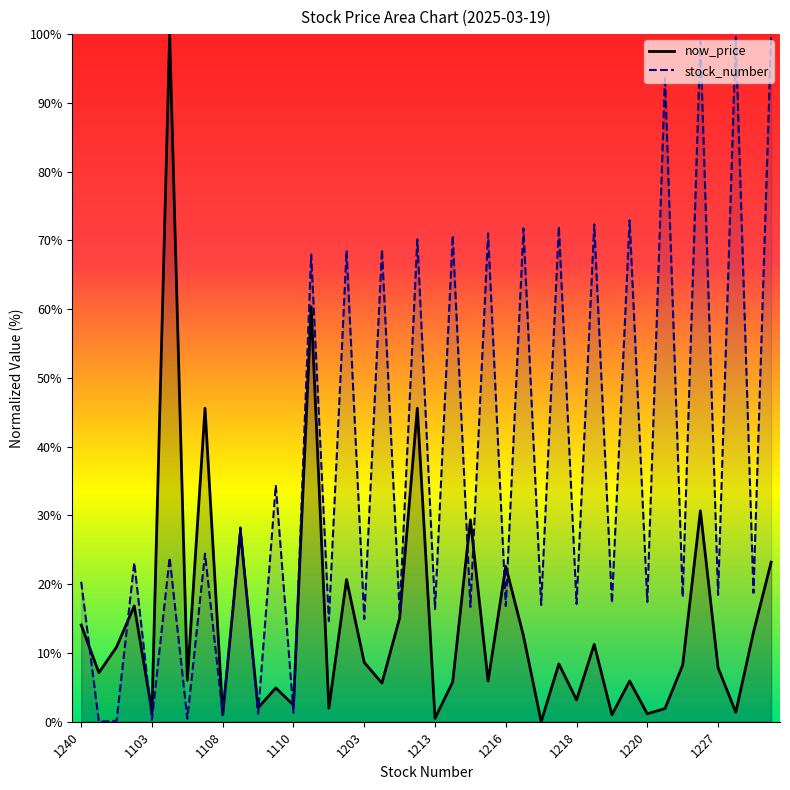

Does the chart have visible grid lines?

No